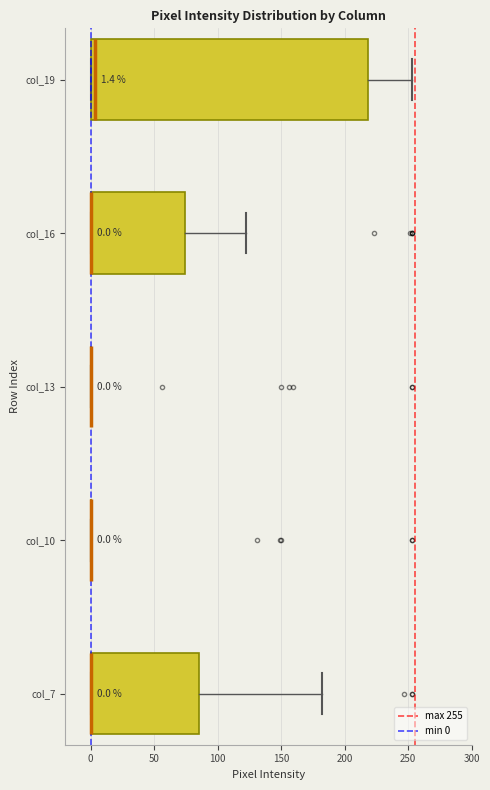

Which box is the widest, from its left edge to its right edge?

col_19